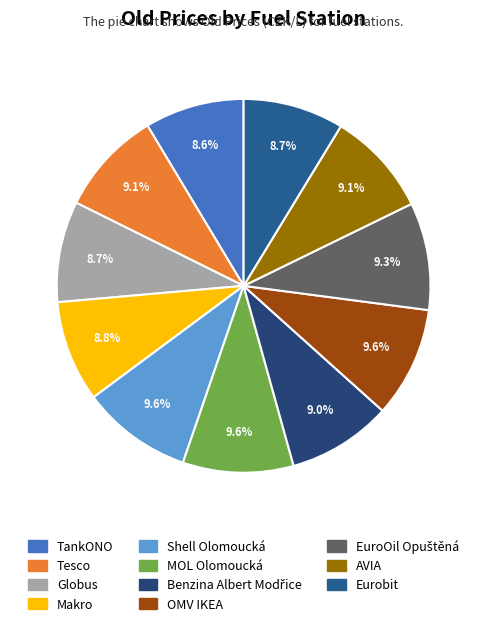

To the nearest percent, what is the combined percentage of MOL Olomoucká and EuroOil Opuštěná?

19%